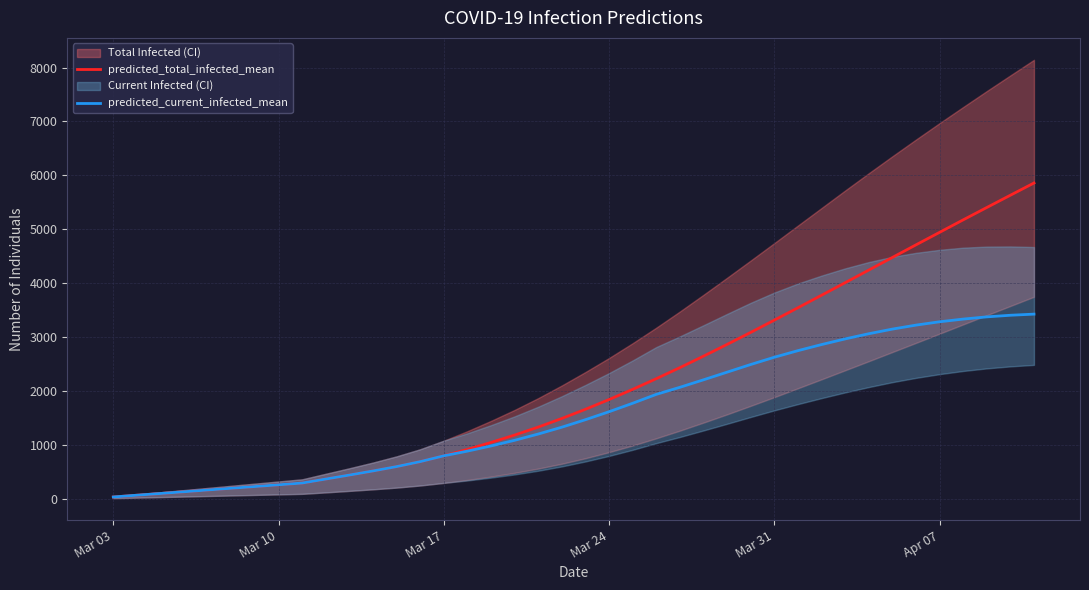

What is the maximum value for predicted_current_infected_mean?

3425